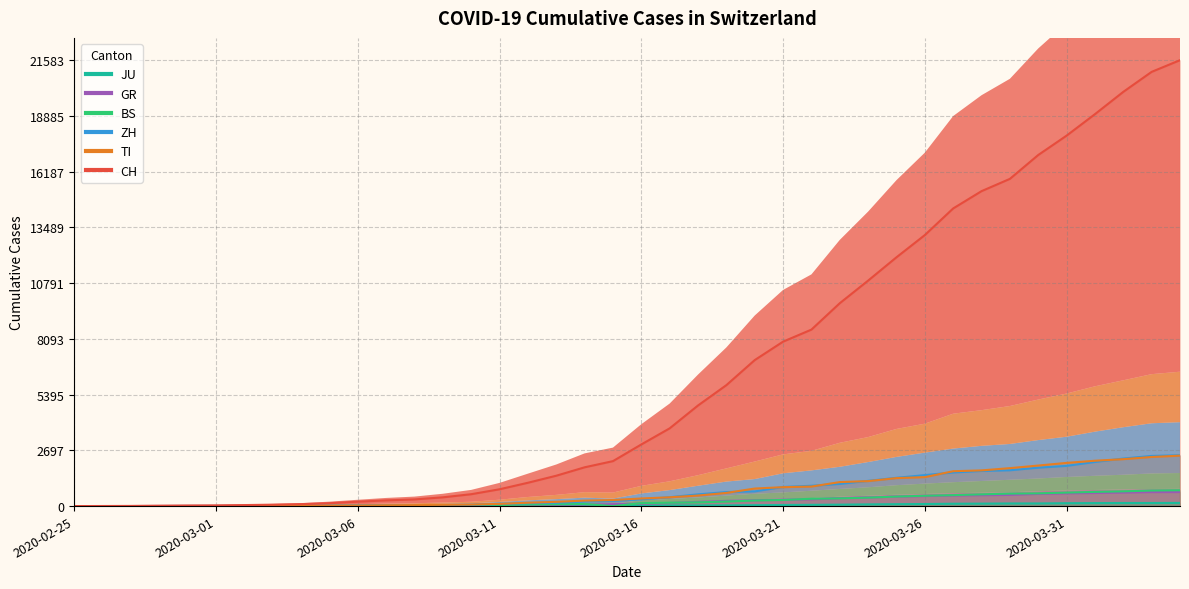

True or false: ZH has a value of 13 at 2020-03-02.

False